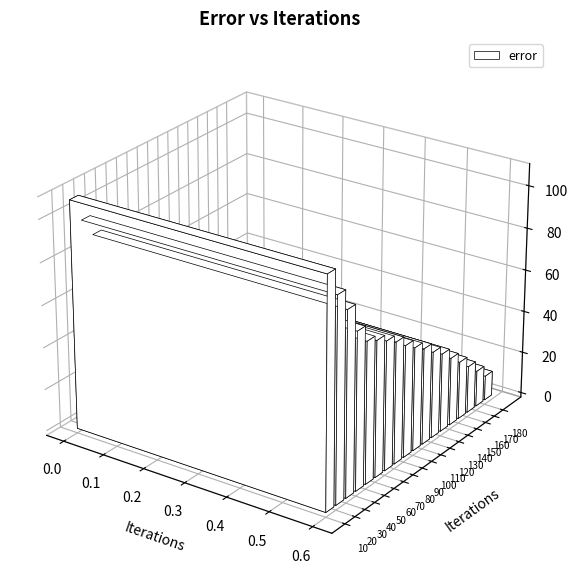

Are the bars horizontal?

No